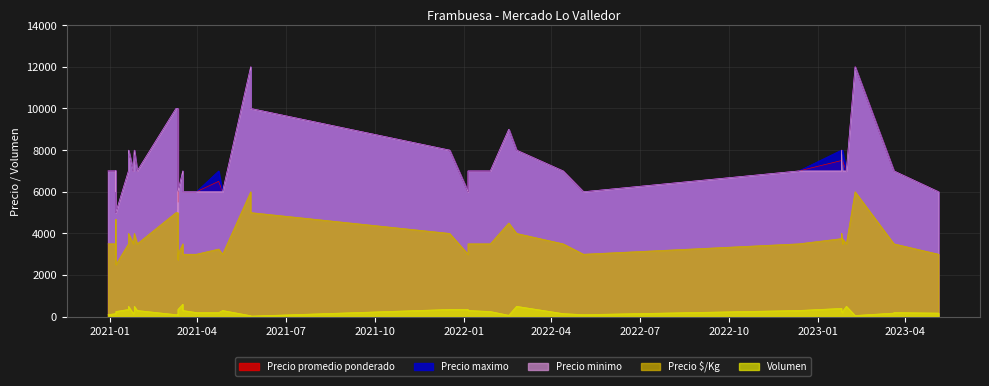

What is the difference between the maximum and minimum values in the Volumen series?

570